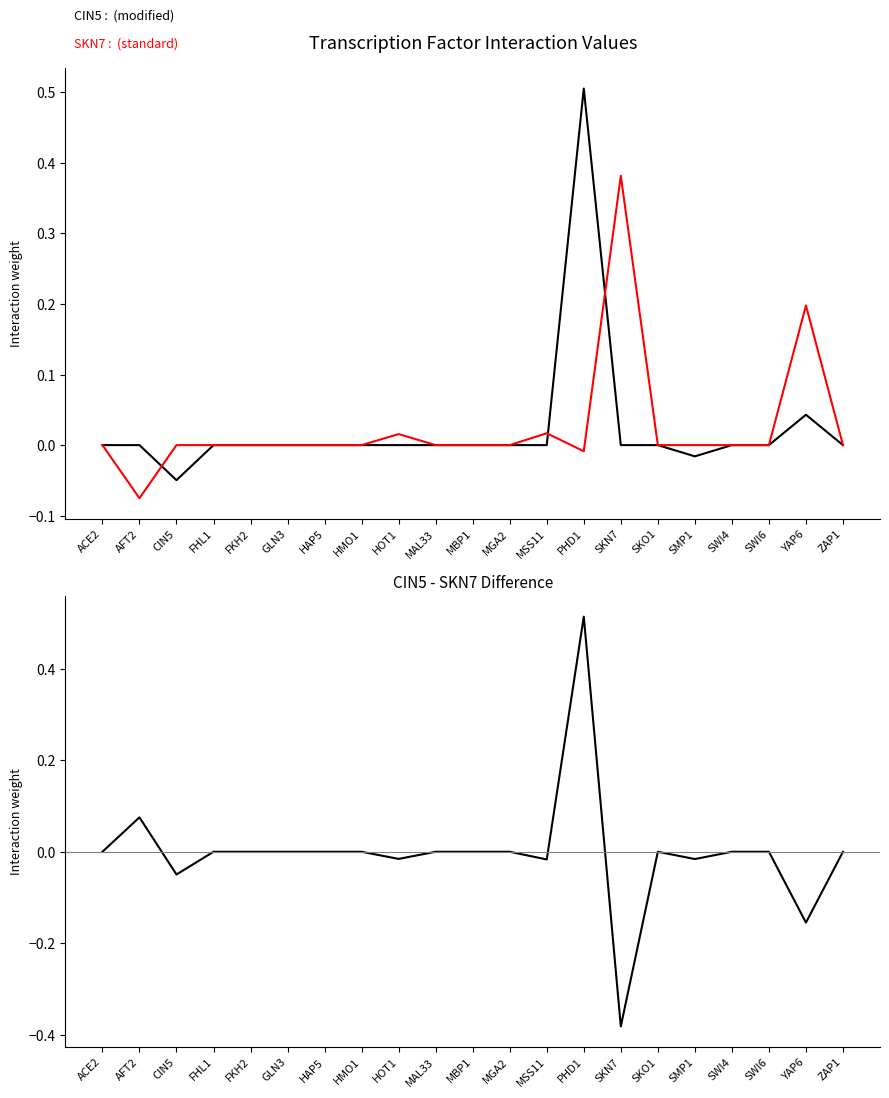

Rank the categories by SKN7 (standard) value from highest to lowest.

SKN7, YAP6, MSS11, HOT1, ACE2, CIN5, FHL1, FKH2, GLN3, HAP5, HMO1, MAL33, MBP1, MGA2, SKO1, SMP1, SWI4, SWI6, ZAP1, PHD1, AFT2